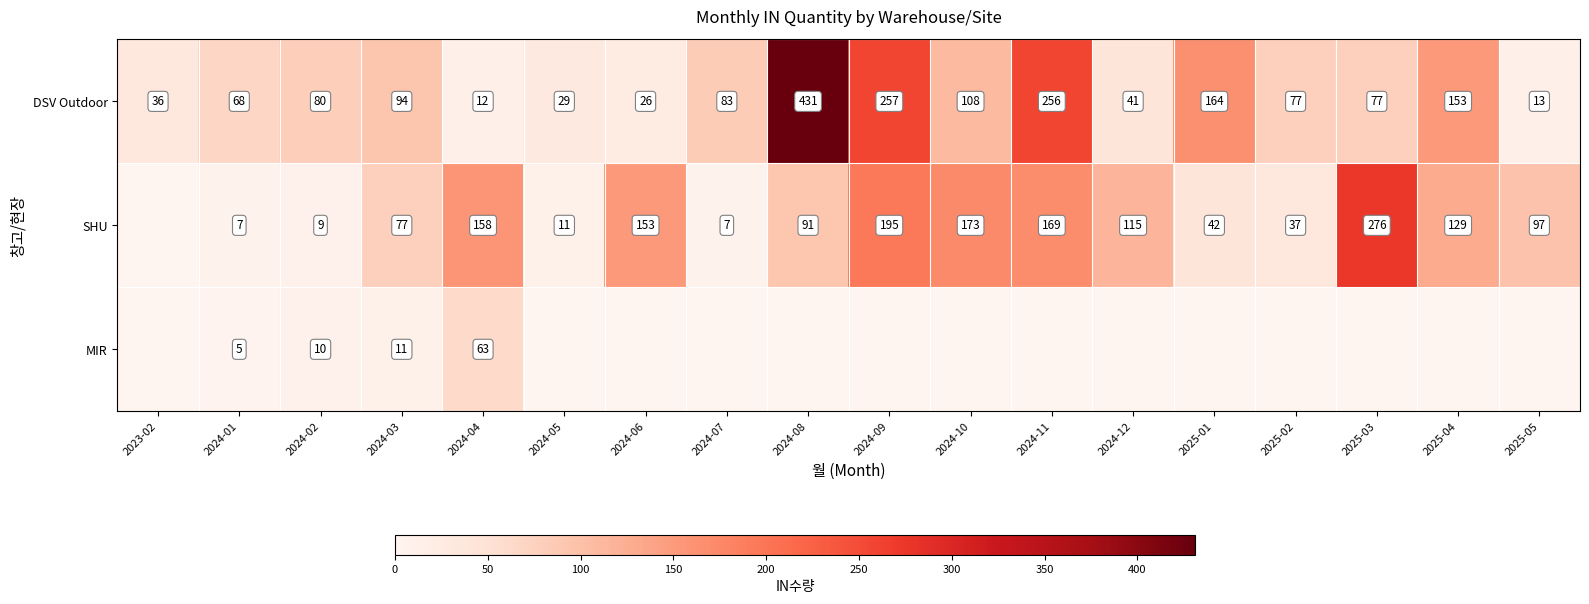

Which category has the highest value in the DSV Outdoor series?

2024-08